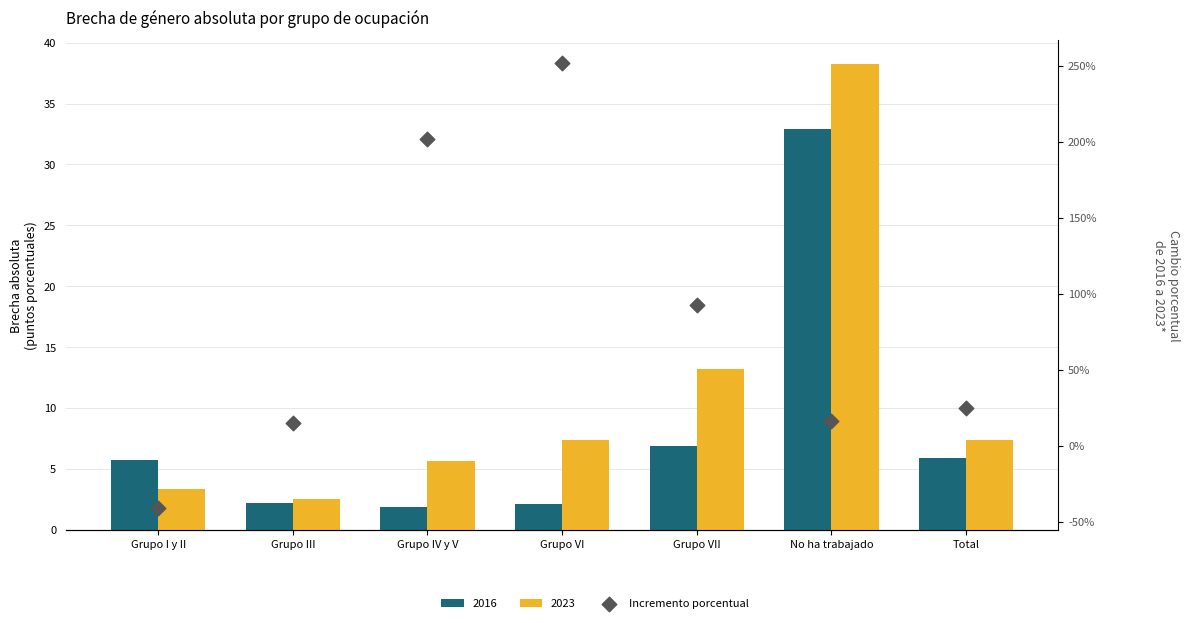

Between Grupo VII and Grupo VI, which is larger?

Grupo VI